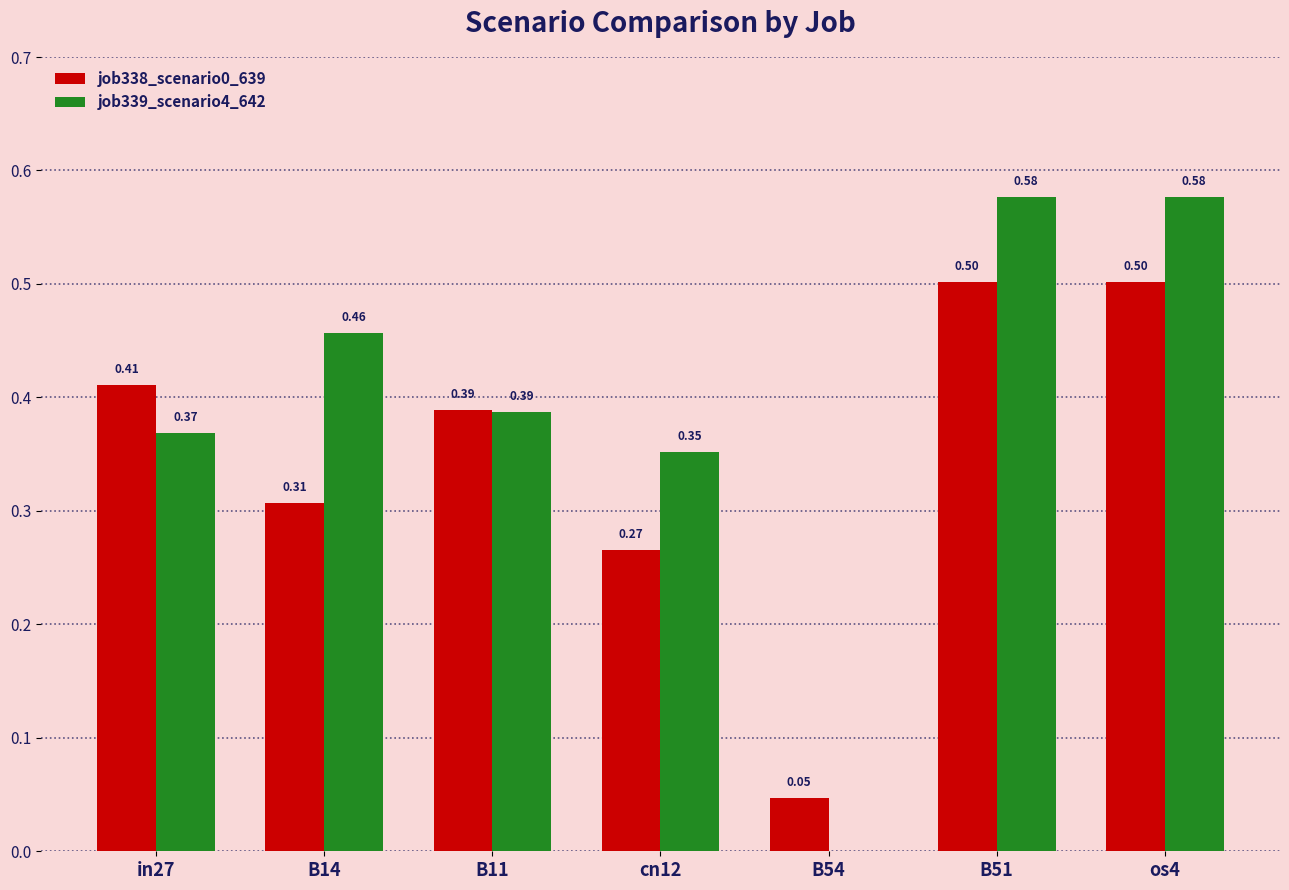

How many values in the job339_scenario4_642 series exceed 0?

6